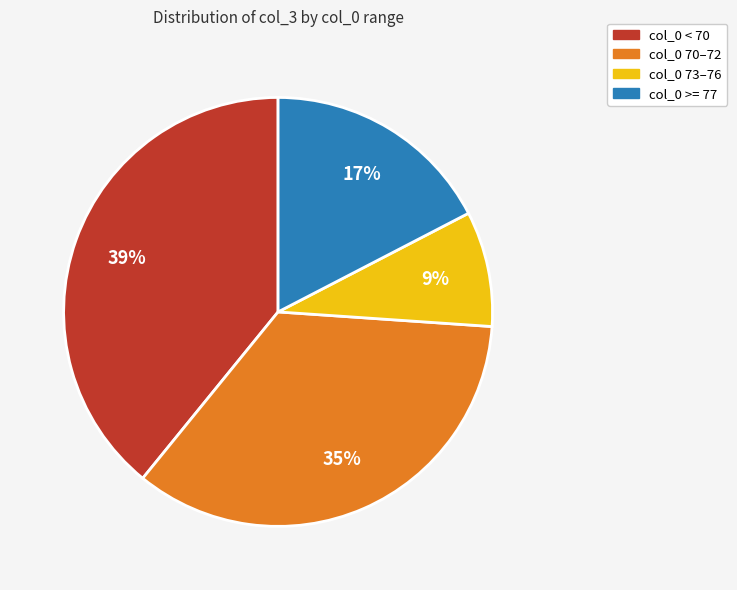

To the nearest percent, what is the average slice percentage?

25%